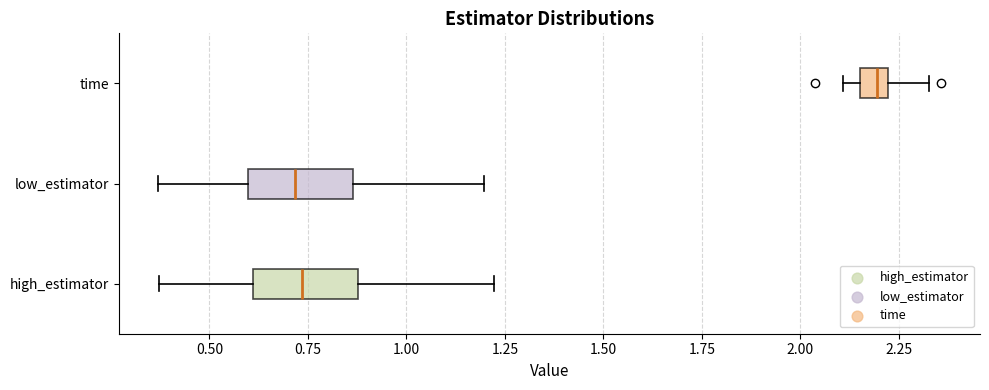

Where is the right edge of the box for high_estimator on the x-axis? The values are not printed on the chart, so give them approximately, as read against the axis.

0.90